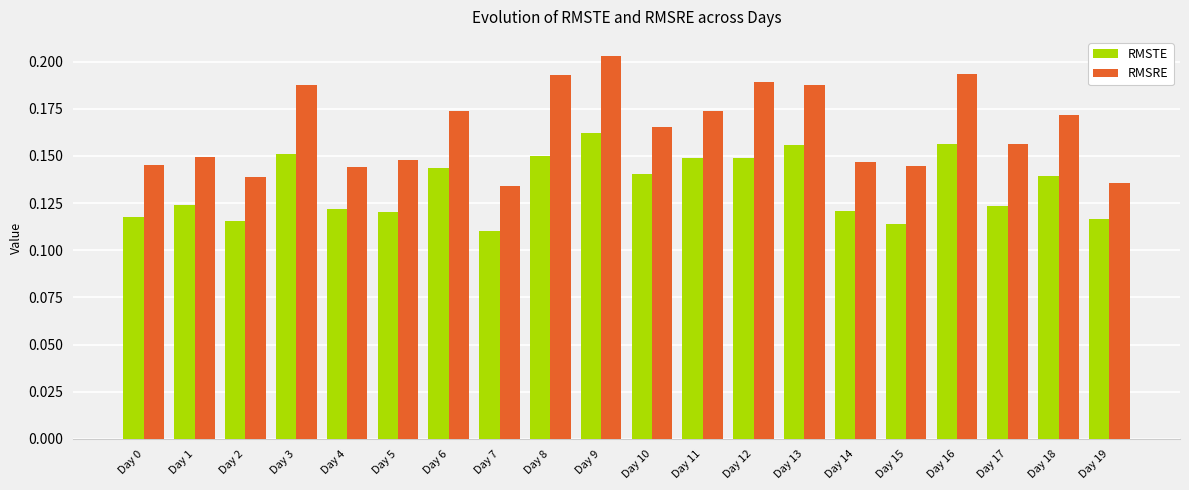

List the series in order of their overall mean, highest first.

RMSRE, RMSTE